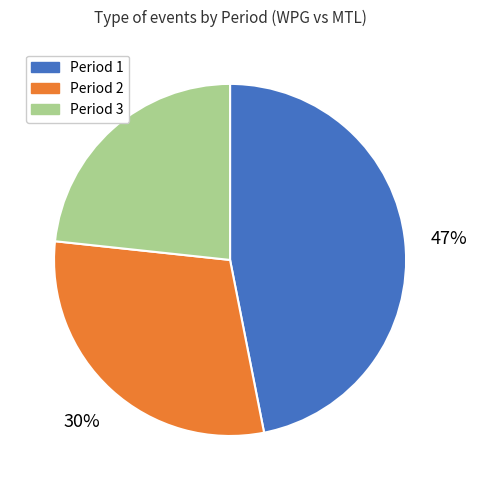

The Period 3 slice represents 9% of the pie. True or false?

False